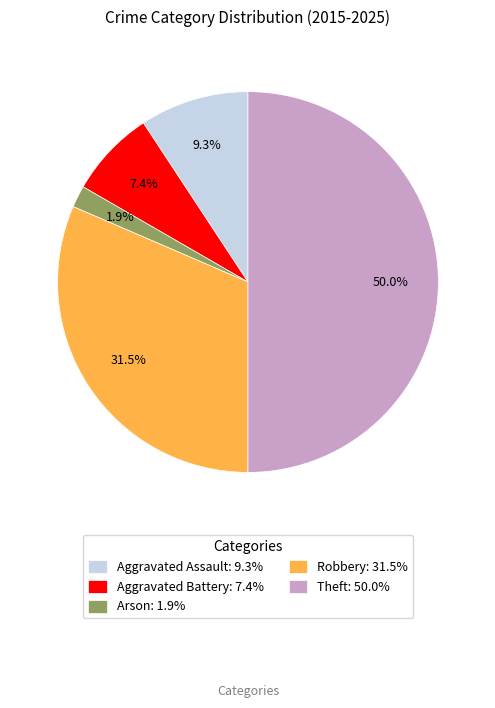

Rank the categories by value from lowest to highest.

Arson, Aggravated Battery, Aggravated Assault, Robbery, Theft